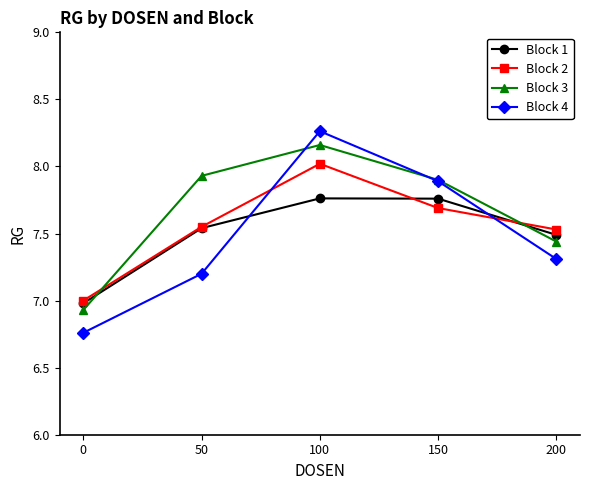

Which series changed the most between 50 and 200?

Block 3